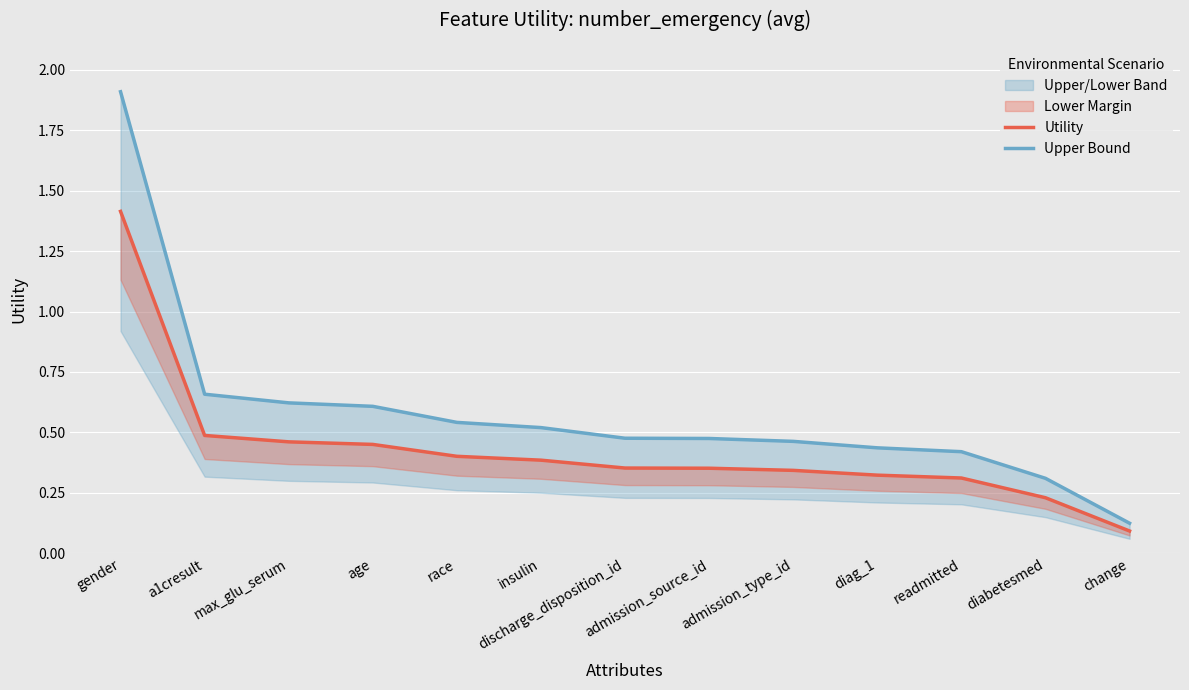

True or false: Upper Bound and Utility cross at least once.

False